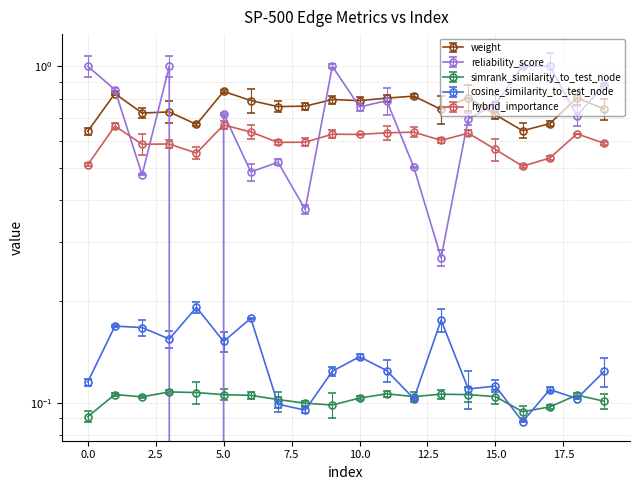

Which series has the largest range (max minus min)?

reliability_score